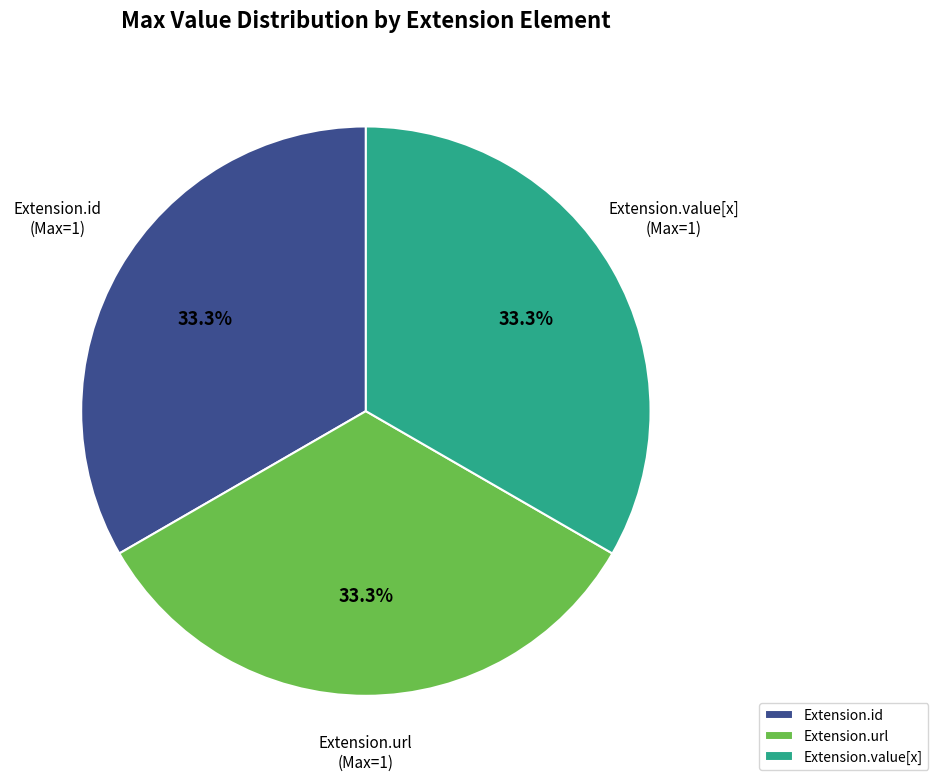

Does any single category account for the majority?

No